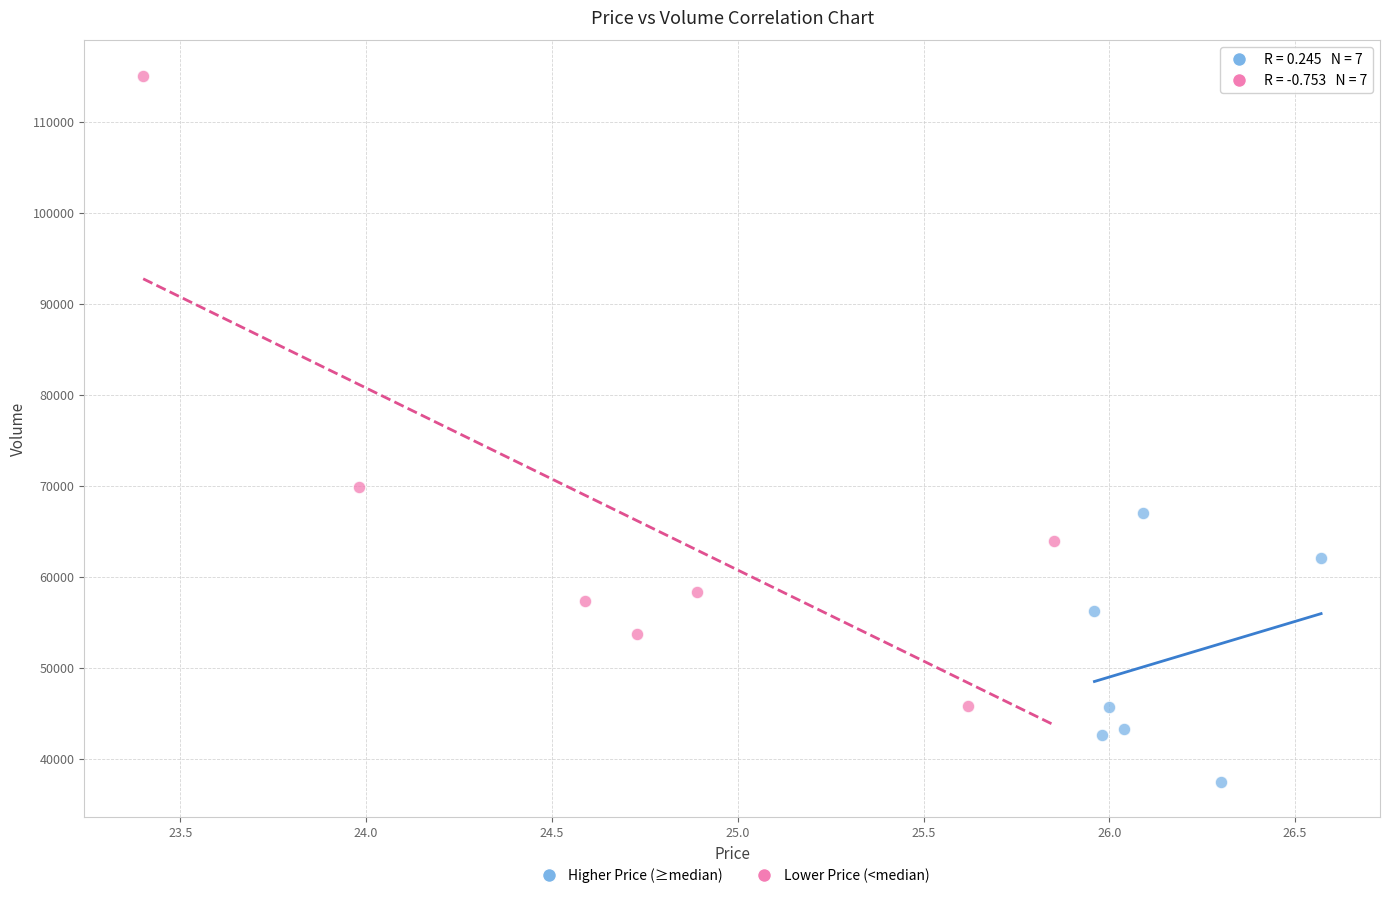

Which series reaches the maximum Y coordinate?

Lower Price (<median)